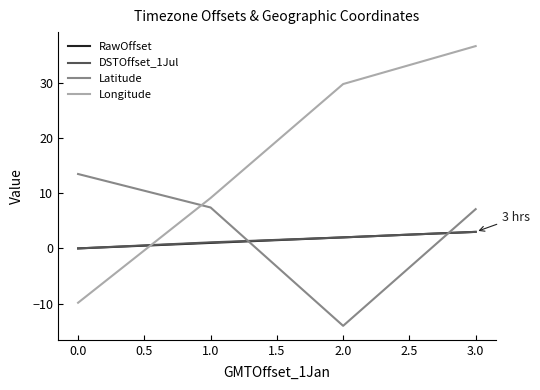

True or false: DSTOffset_1Jul has more than 0 points higher than both neighbors.

False